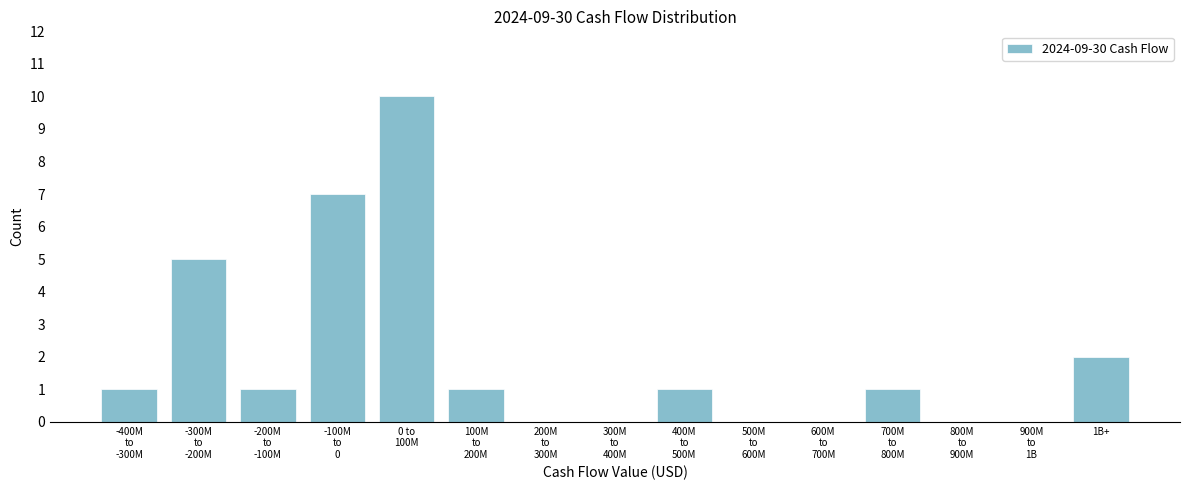

Is it true that the value at 1B+ is 2?

True